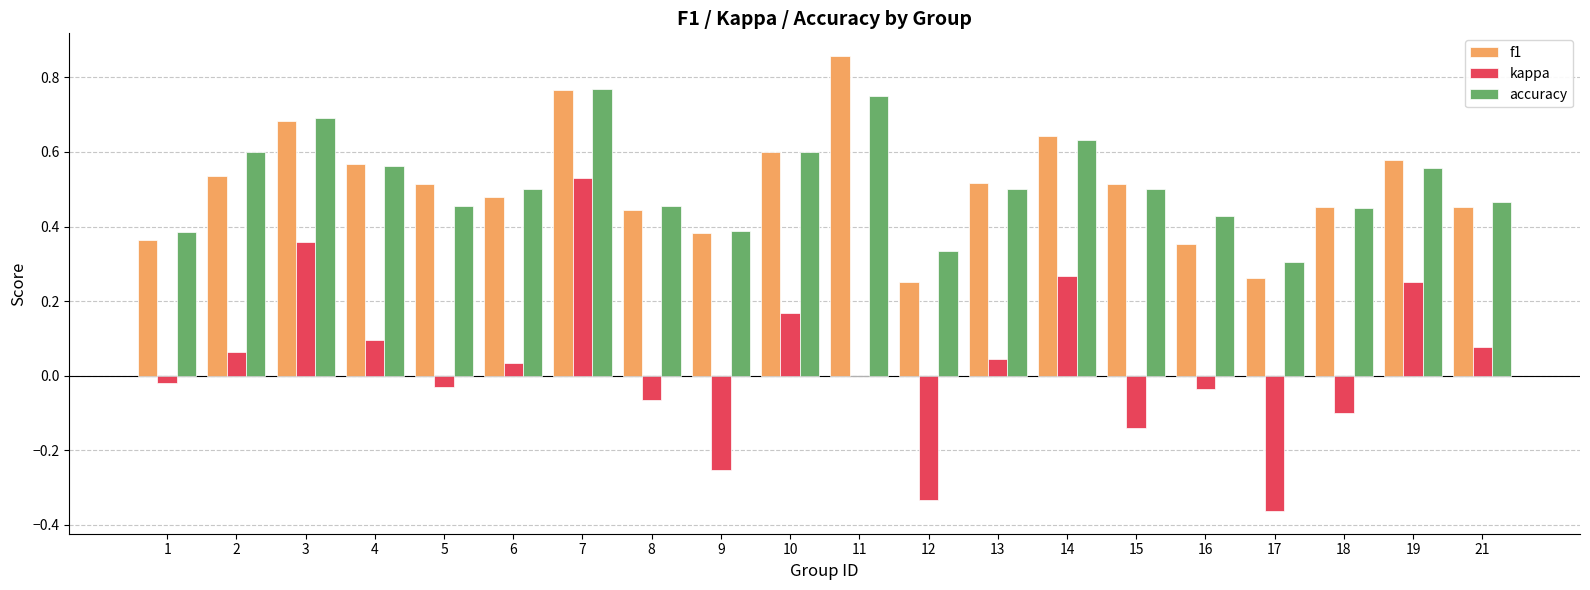

Which category has the highest value across all series?

11